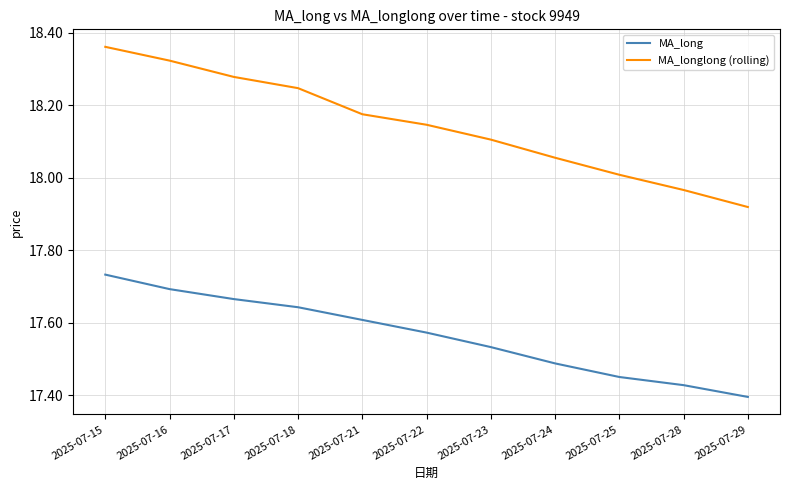

Which series changed the most between 2025-07-18 and 2025-07-22?

MA_longlong (rolling)